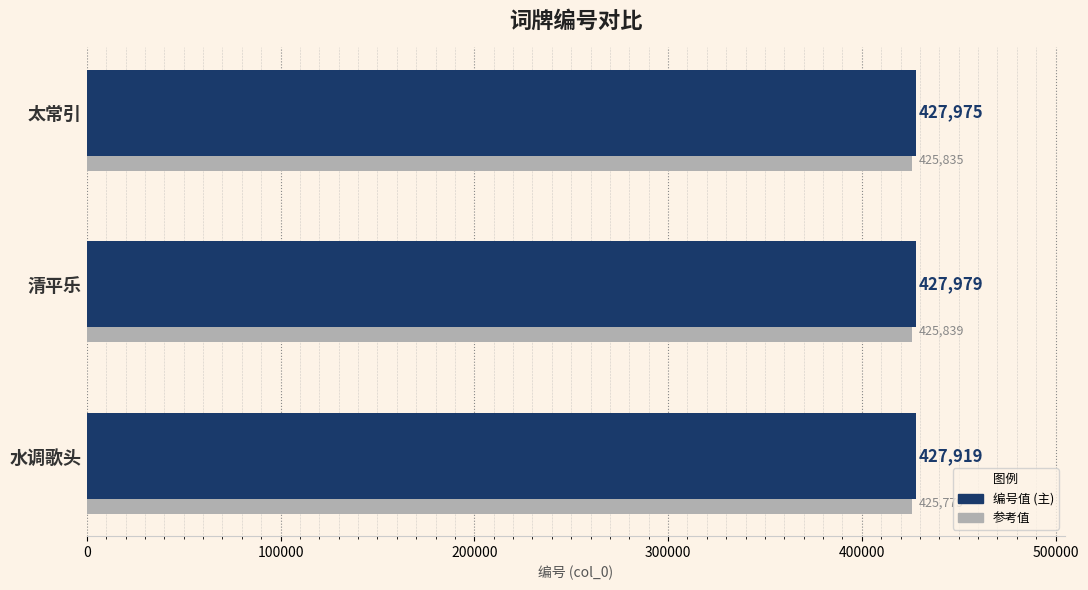

What is the difference between the second highest and minimum values?

56